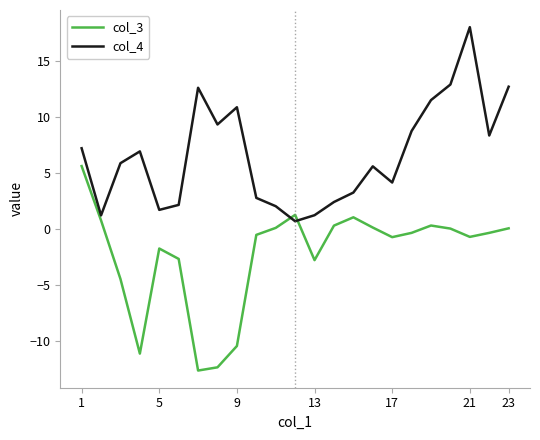

After their last crossing, which series has the higher values: col_4 or col_3?

col_4